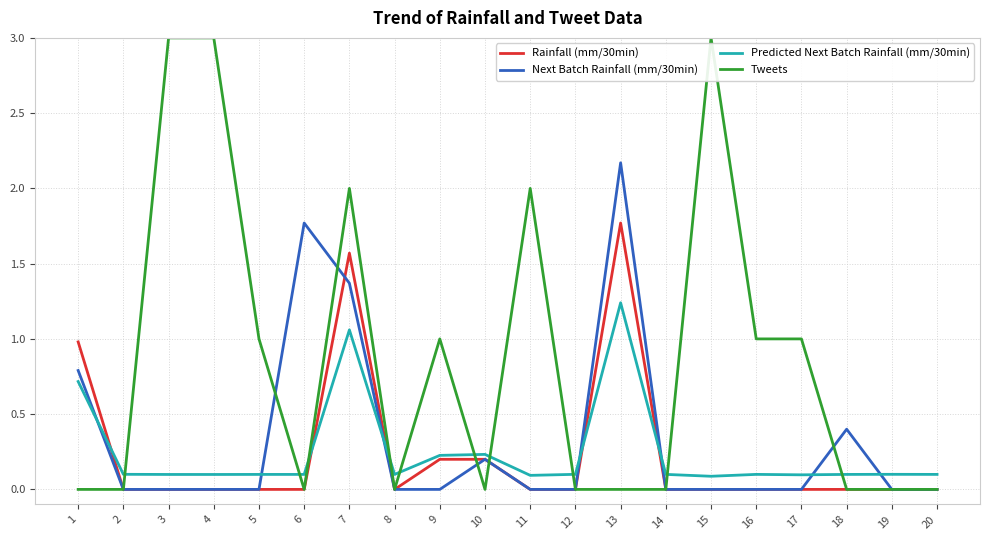

True or false: Rainfall (mm/30min) and Predicted Next Batch Rainfall (mm/30min) cross at least once.

True